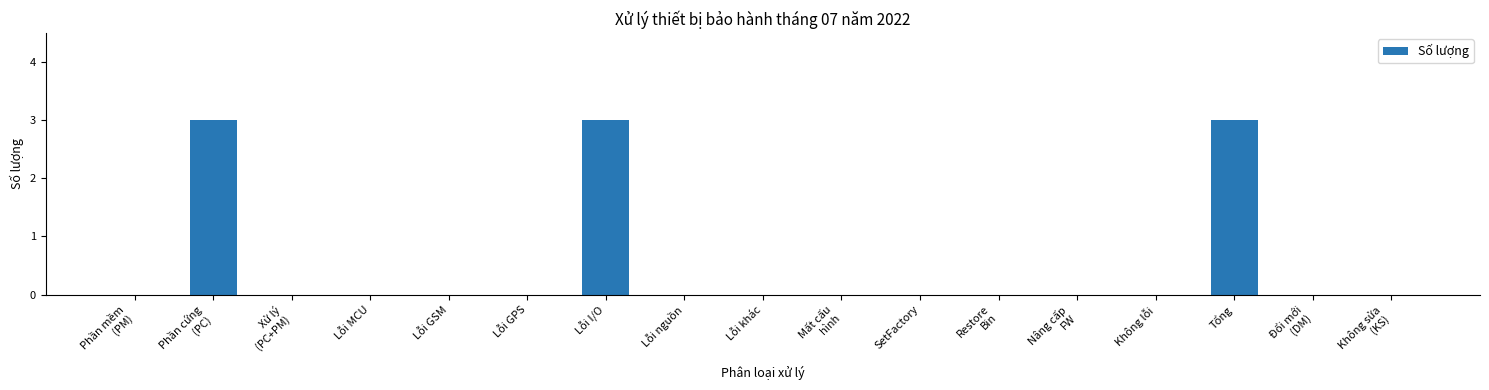

The chart shows a value of 1 at Lỗi GSM. True or false?

False